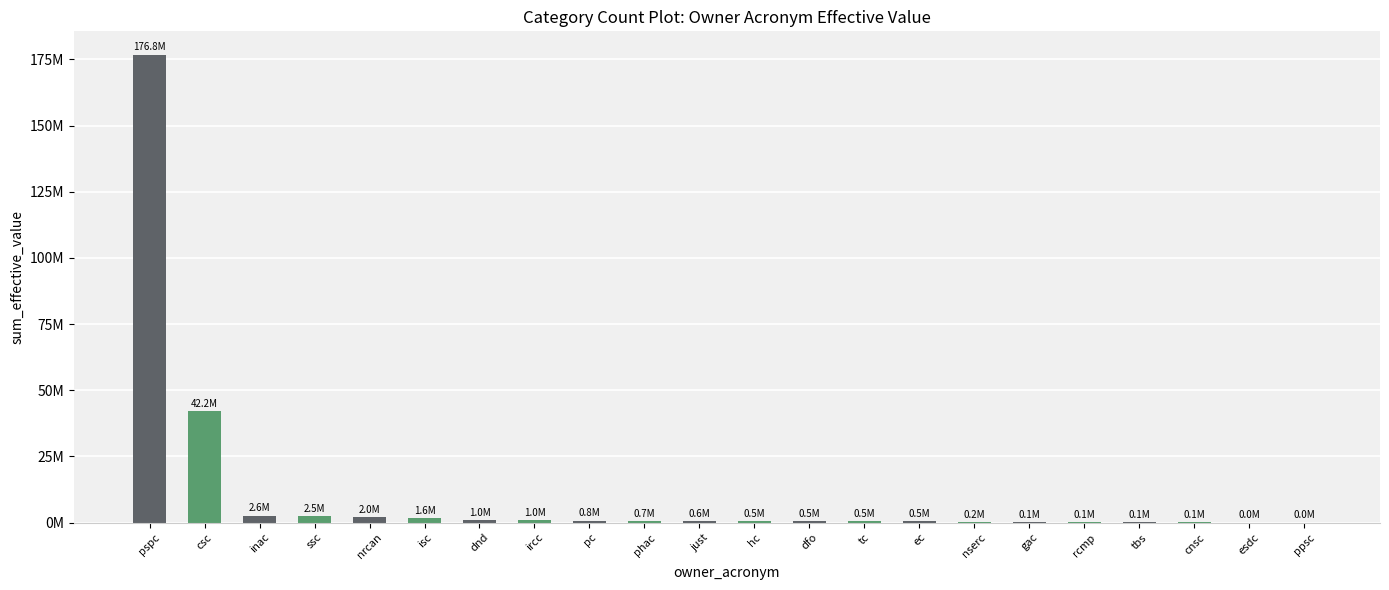

Are the bars horizontal?

No